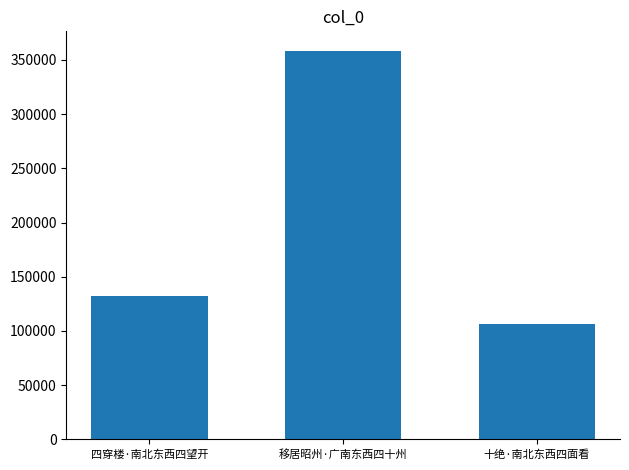

What is the average value?

199041